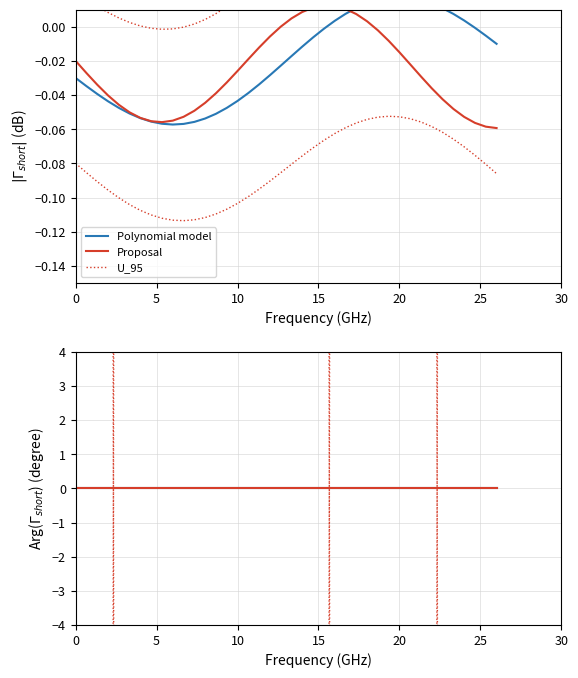

True or false: Proposal has more than 0 points higher than both neighbors.

False